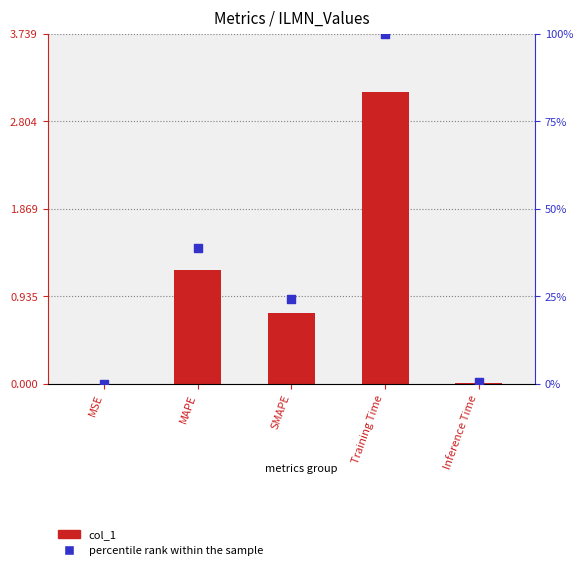

At how many categories does at least one series exceed 36?

2